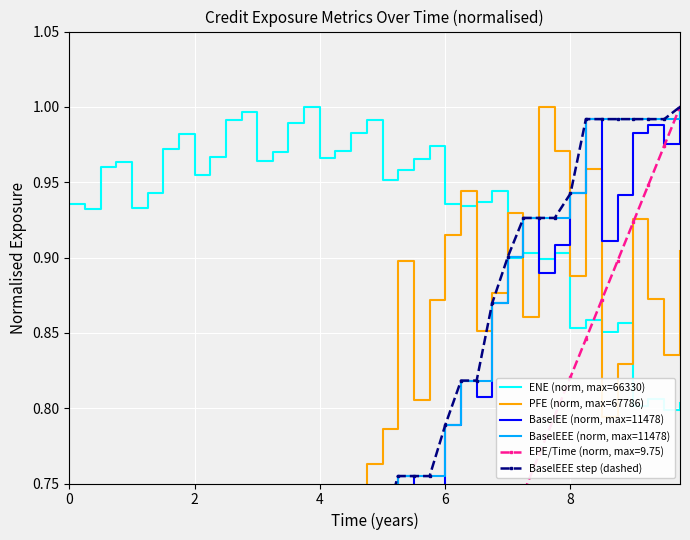

At how many categories does at least one series exceed 0?

40